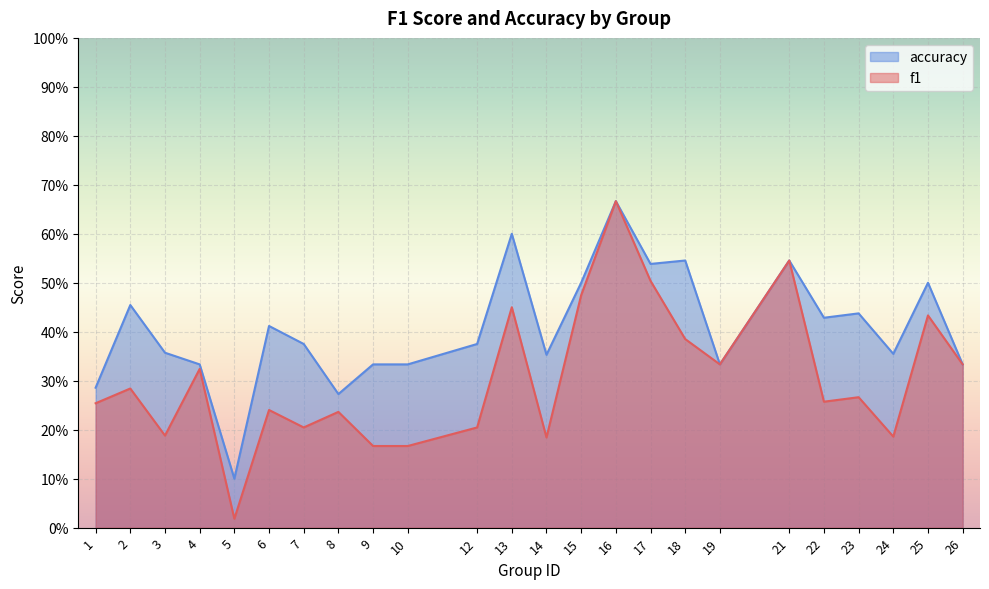

At which label is f1 closest to 0?

5